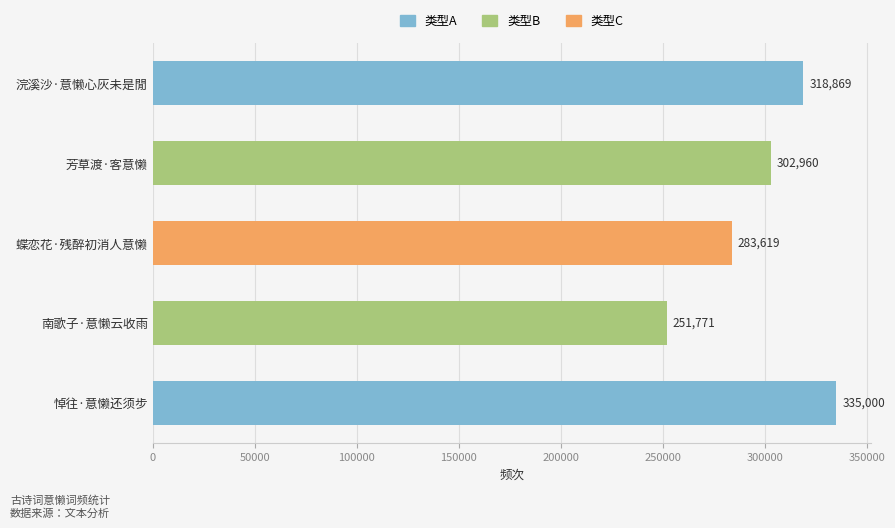

How many categories are shown in the chart?

5